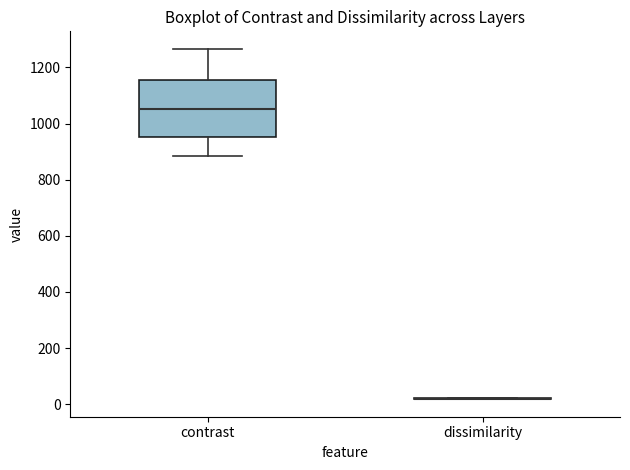

Where does the lower whisker of the box for contrast end on the y-axis? The values are not printed on the chart, so give them approximately, as read against the axis.

880